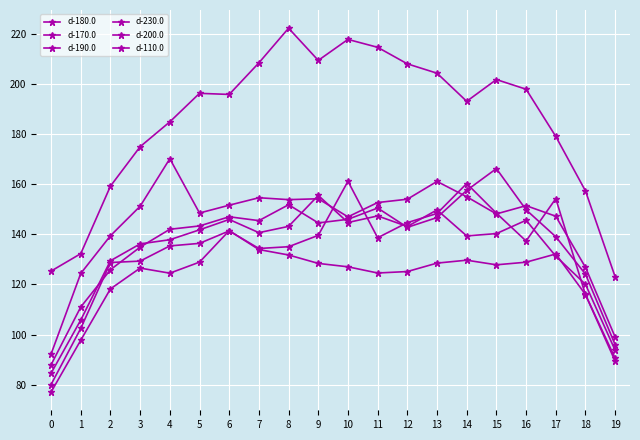

What is the spread (max minus min) of values at 18?

41.4